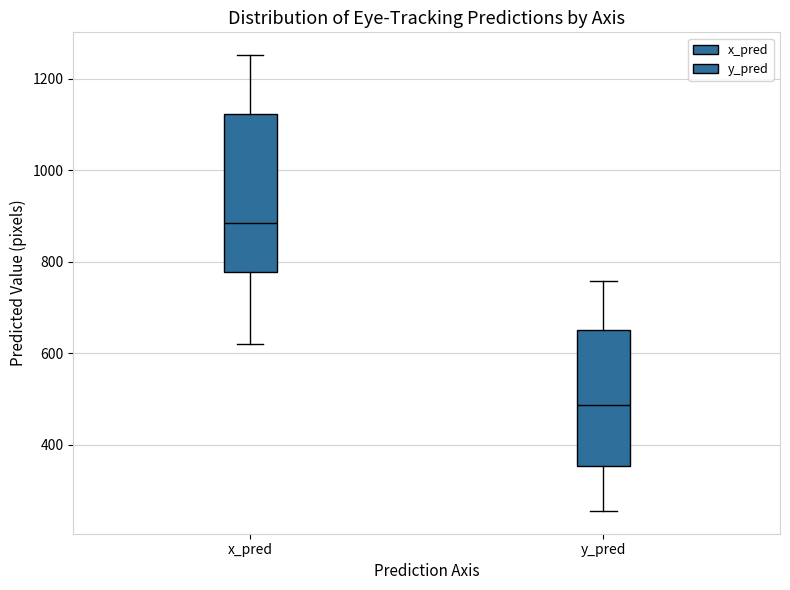

Which box's median line is the lowest?

y_pred